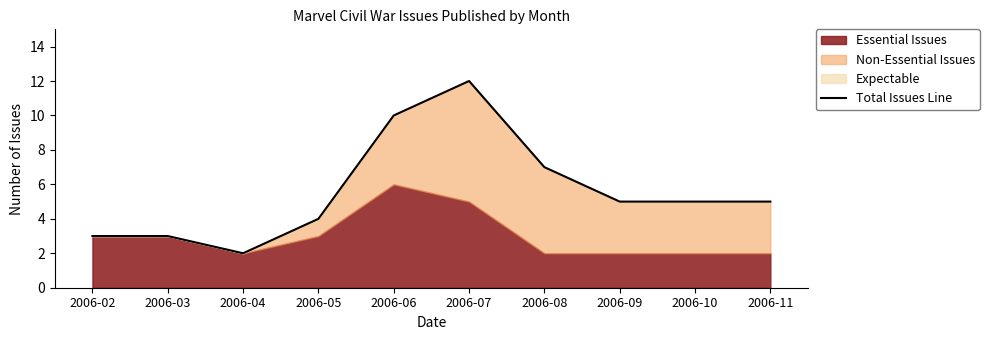

Is it true that the value at 2006-05 is 1?

False